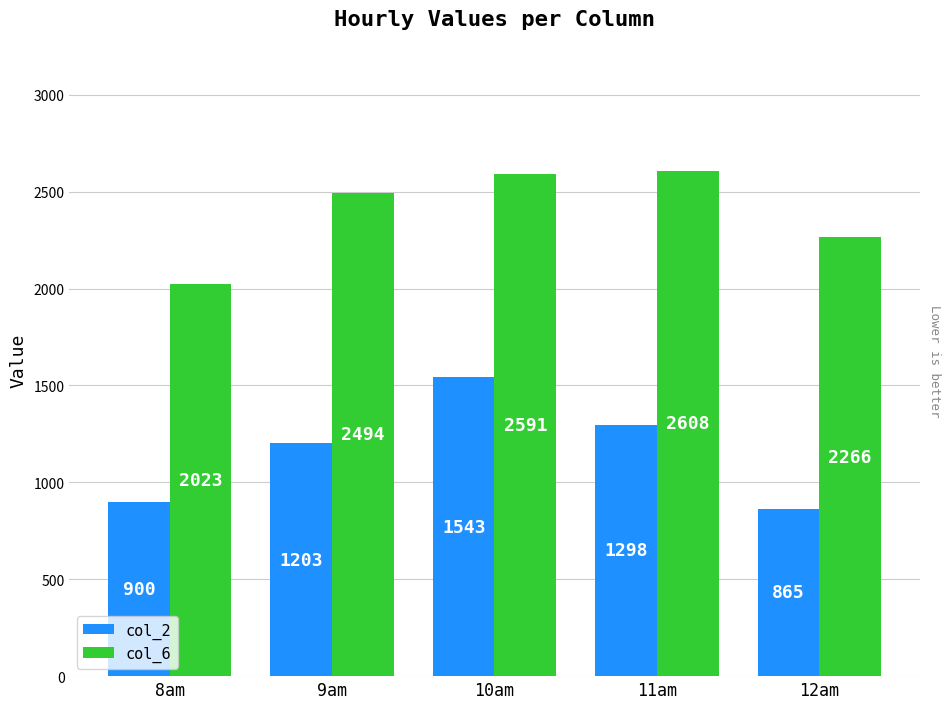

Which label corresponds to the smallest value in the chart?

12am